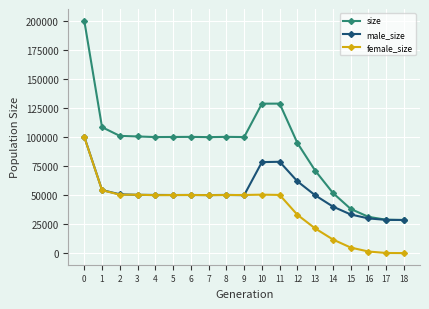

The value of size at 11 is 212299. True or false?

False